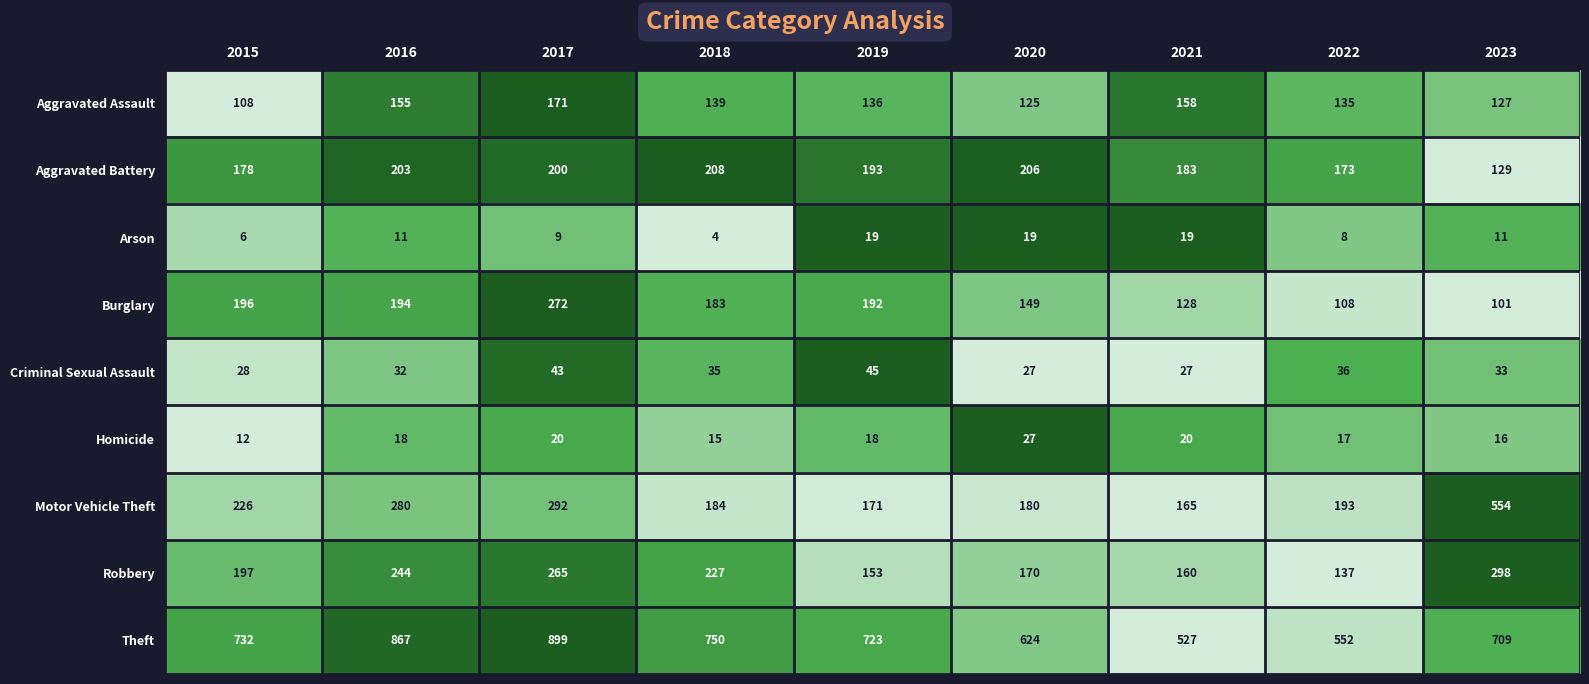

The Criminal Sexual Assault series shows 23 at 2018. True or false?

False